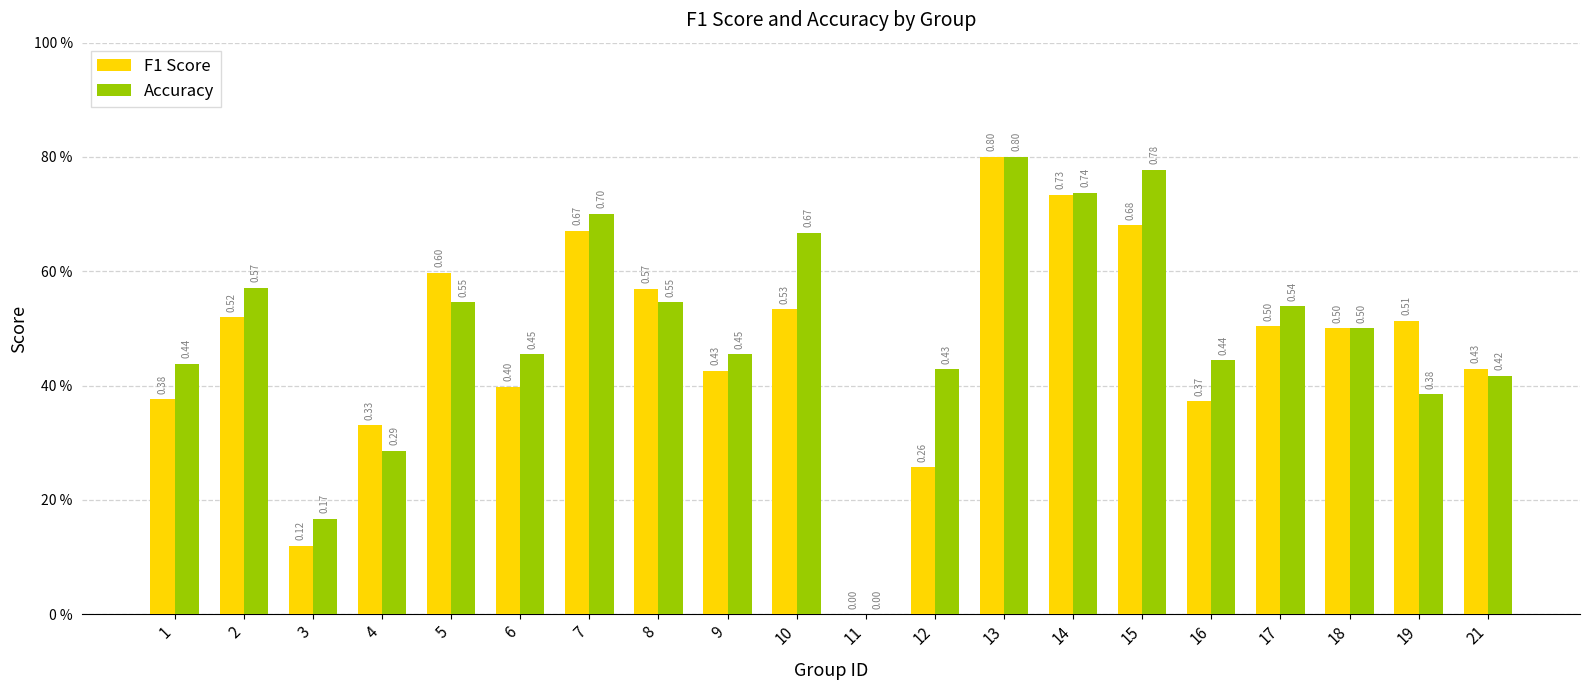

At which label is F1 Score closest to 0?

11